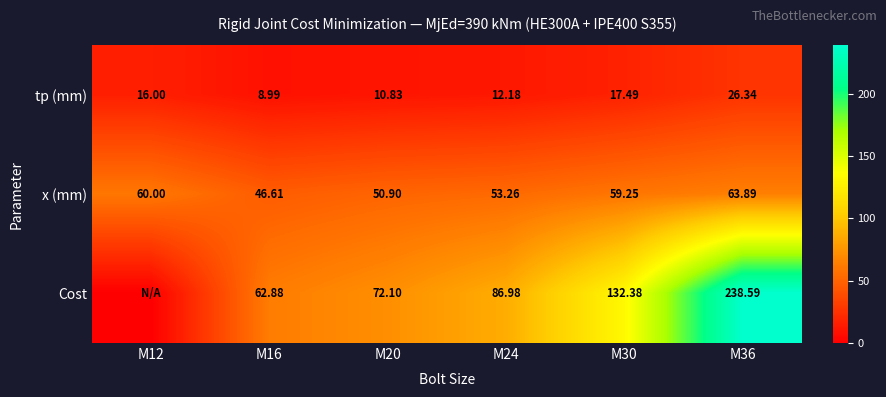

How many values in the tp (mm) series are below 16?

3